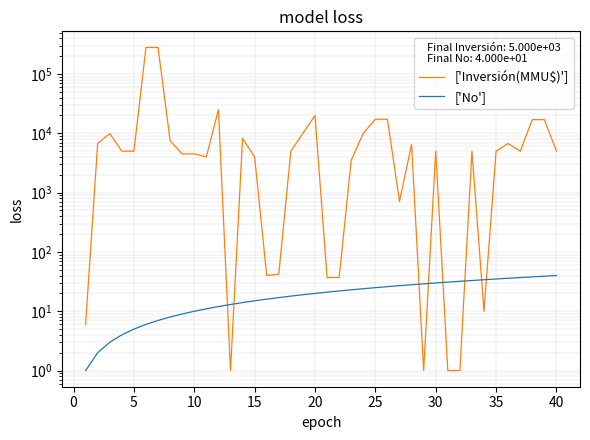

What is the smallest value displayed?

1